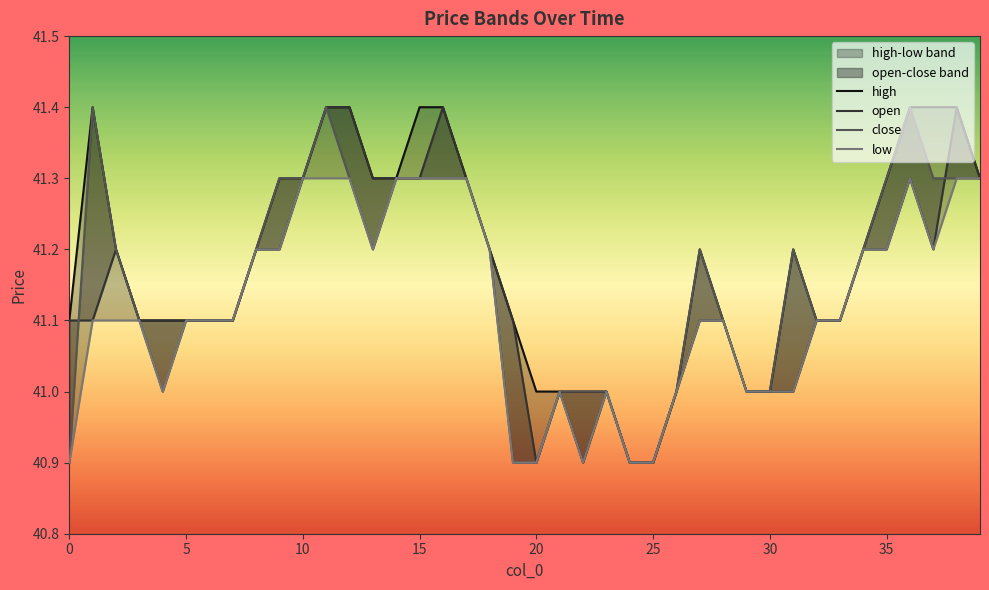

What is the label of the 29th point from the right?

11